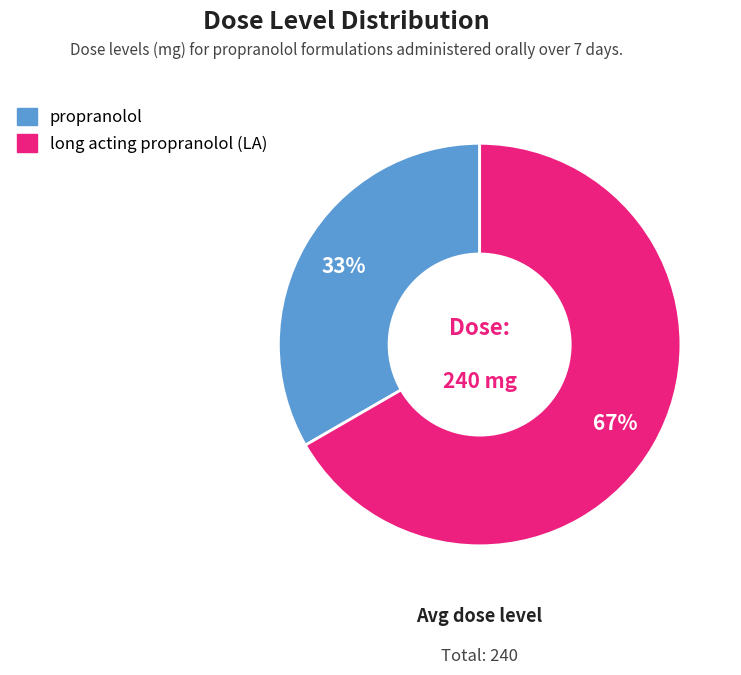

How many slices are in this pie chart?

2